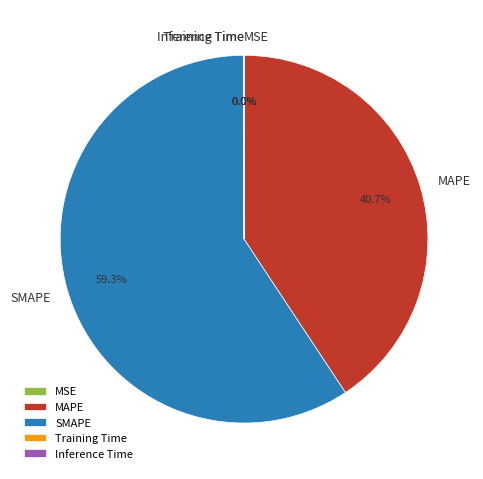

Is there a majority slice in this chart?

Yes